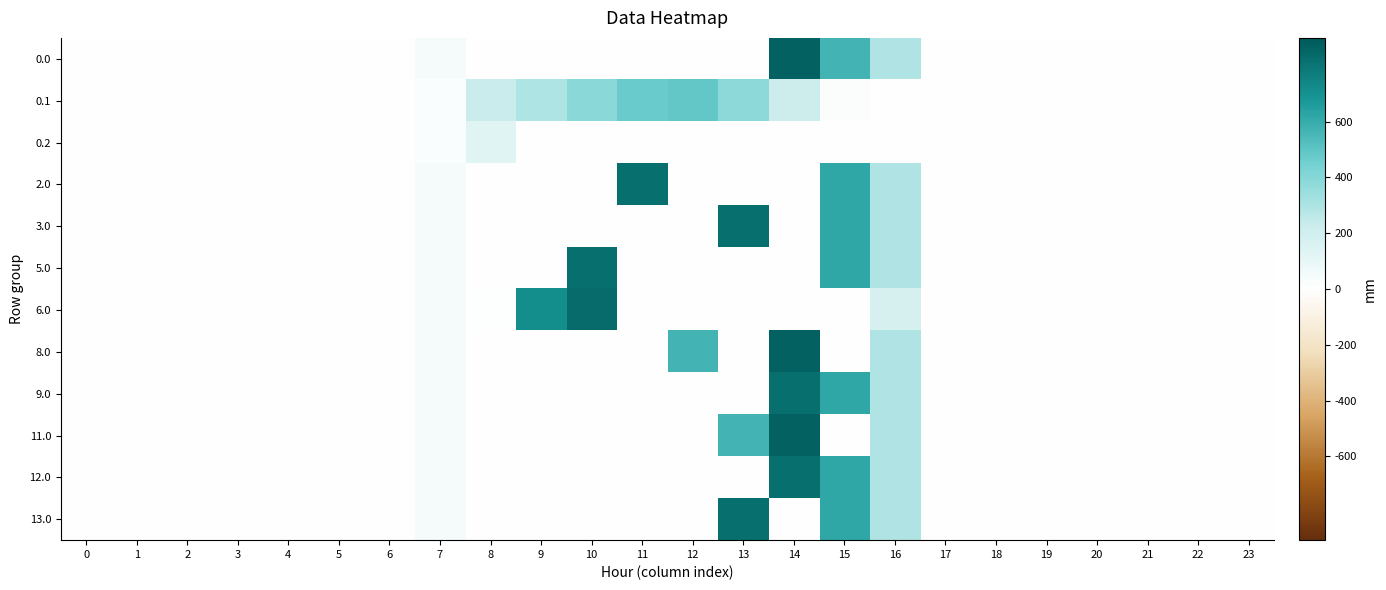

Reading right to left, list all the values displayed in this chart.

0.0: 23=0.0	22=0.0	21=0.0	20=0.0	19=0.0	18=0.0	17=0.0	16=294.5	15=567.8	14=870.6	13=0.0	12=0.0	11=0.0	10=0.0	9=0.0	8=0.0	7=44.3	6=0.0	5=0.0	4=0.0	3=0.0	2=0.0	1=0.0	0=0.0
0.1: 23=0.0	22=0.0	21=0.0	20=0.0	19=0.0	18=0.0	17=0.0	16=0.0	15=17.3	14=219.2	13=382.7	12=485.4	11=471.7	10=388.1	9=295.9	8=227.5	7=17.7	6=0.0	5=0.0	4=0.0	3=0.0	2=0.0	1=0.0	0=0.0
0.2: 23=0.0	22=0.0	21=0.0	20=0.0	19=0.0	18=0.0	17=0.0	16=0.0	15=0.0	14=0.0	13=0.0	12=0.0	11=0.0	10=0.0	9=0.0	8=134.2	7=22.3	6=0.0	5=0.0	4=0.0	3=0.0	2=0.0	1=0.0	0=0.0
2.0: 23=0.0	22=0.0	21=0.0	20=0.0	19=0.0	18=0.0	17=0.0	16=294.5	15=615.9	14=0.0	13=0.0	12=0.0	11=822.6	10=0.0	9=0.0	8=0.0	7=44.3	6=0.0	5=0.0	4=0.0	3=0.0	2=0.0	1=0.0	0=0.0
3.0: 23=0.0	22=0.0	21=0.0	20=0.0	19=0.0	18=0.0	17=0.0	16=294.5	15=615.9	14=0.0	13=822.6	12=0.0	11=0.0	10=0.0	9=0.0	8=0.0	7=44.3	6=0.0	5=0.0	4=0.0	3=0.0	2=0.0	1=0.0	0=0.0
5.0: 23=0.0	22=0.0	21=0.0	20=0.0	19=0.0	18=0.0	17=0.0	16=294.5	15=615.9	14=0.0	13=0.0	12=0.0	11=0.0	10=822.6	9=0.0	8=0.0	7=44.3	6=0.0	5=0.0	4=0.0	3=0.0	2=0.0	1=0.0	0=0.0
6.0: 23=0.0	22=0.0	21=0.0	20=0.0	19=0.0	18=0.0	17=0.0	16=176.5	15=0.0	14=0.0	13=0.0	12=0.0	11=0.0	10=835.1	9=716.9	8=4.5	7=44.3	6=0.0	5=0.0	4=0.0	3=0.0	2=0.0	1=0.0	0=0.0
8.0: 23=0.0	22=0.0	21=0.0	20=0.0	19=0.0	18=0.0	17=0.0	16=294.5	15=0.0	14=870.6	13=0.0	12=567.8	11=0.0	10=0.0	9=0.0	8=0.0	7=44.3	6=0.0	5=0.0	4=0.0	3=0.0	2=0.0	1=0.0	0=0.0
9.0: 23=0.0	22=0.0	21=0.0	20=0.0	19=0.0	18=0.0	17=0.0	16=294.5	15=615.9	14=822.6	13=0.0	12=0.0	11=0.0	10=0.0	9=0.0	8=0.0	7=44.3	6=0.0	5=0.0	4=0.0	3=0.0	2=0.0	1=0.0	0=0.0
11.0: 23=0.0	22=0.0	21=0.0	20=0.0	19=0.0	18=0.0	17=0.0	16=294.5	15=0.0	14=870.6	13=567.8	12=0.0	11=0.0	10=0.0	9=0.0	8=0.0	7=44.3	6=0.0	5=0.0	4=0.0	3=0.0	2=0.0	1=0.0	0=0.0
12.0: 23=0.0	22=0.0	21=0.0	20=0.0	19=0.0	18=0.0	17=0.0	16=294.5	15=615.9	14=822.6	13=0.0	12=0.0	11=0.0	10=0.0	9=0.0	8=0.0	7=44.3	6=0.0	5=0.0	4=0.0	3=0.0	2=0.0	1=0.0	0=0.0
13.0: 23=0.0	22=0.0	21=0.0	20=0.0	19=0.0	18=0.0	17=0.0	16=294.5	15=615.9	14=0.0	13=822.6	12=0.0	11=0.0	10=0.0	9=0.0	8=0.0	7=44.3	6=0.0	5=0.0	4=0.0	3=0.0	2=0.0	1=0.0	0=0.0